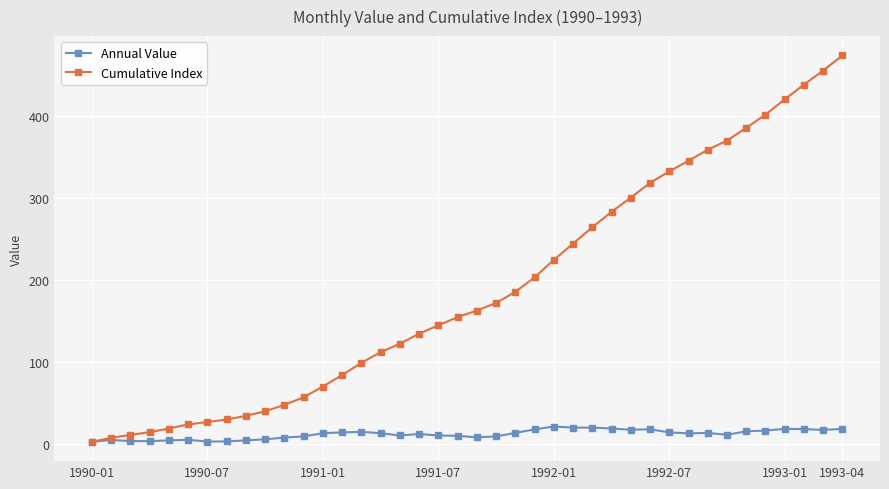

What is the maximum value for Annual Value?

21.2